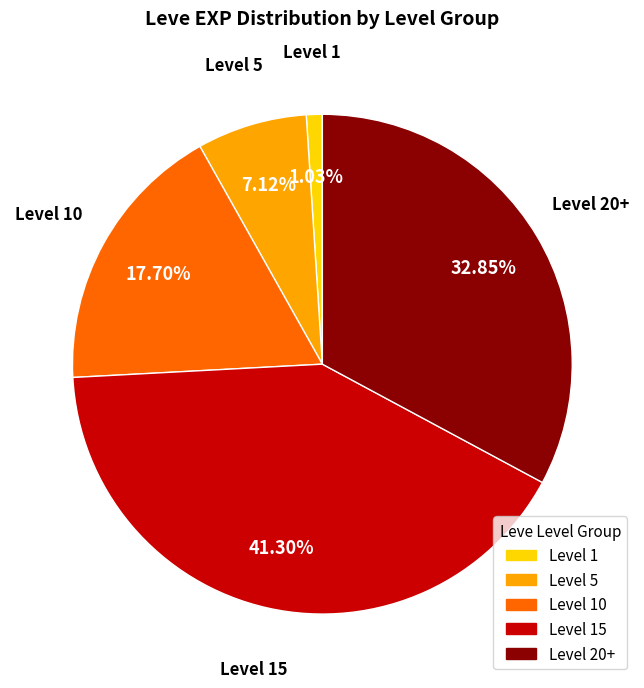

Is there any slice that represents more than half of the pie?

No